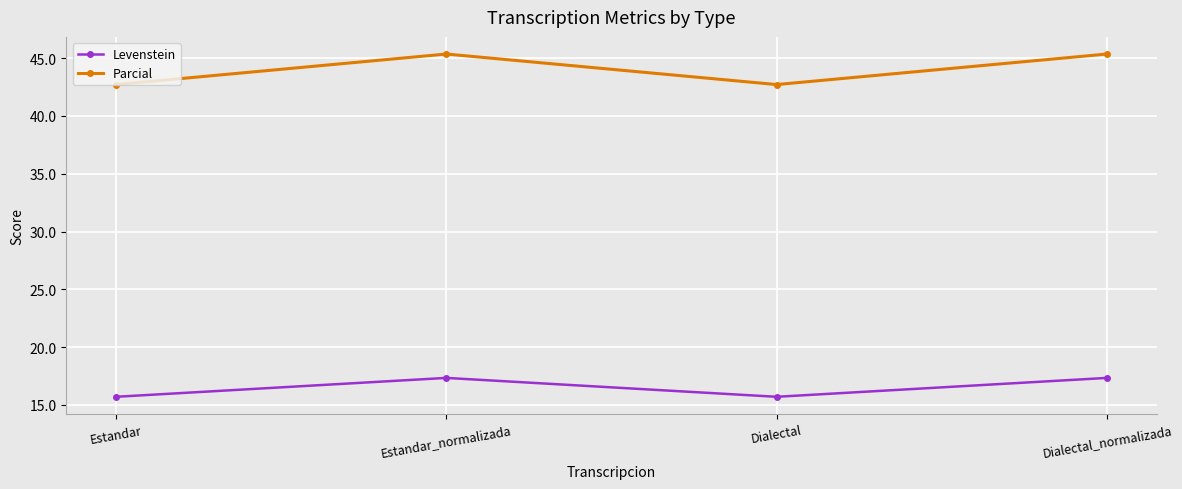

Is it true that Parcial equals 42.7 at Estandar?

True